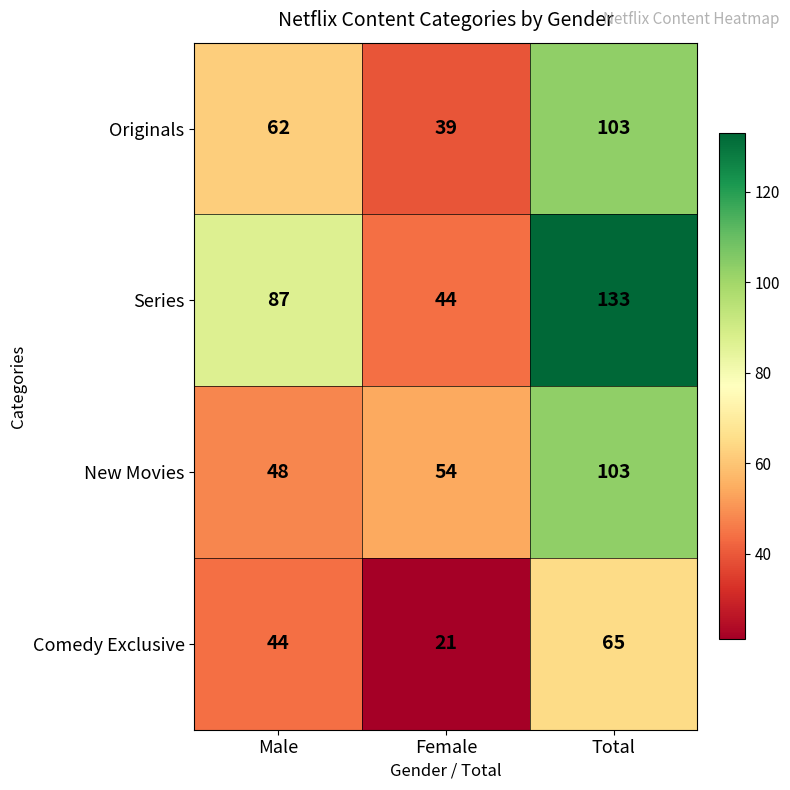

Reading right to left, transcribe all the data shown in this chart.

Originals: 103	39	62
Series: 133	44	87
New Movies: 103	54	48
Comedy Exclusive: 65	21	44